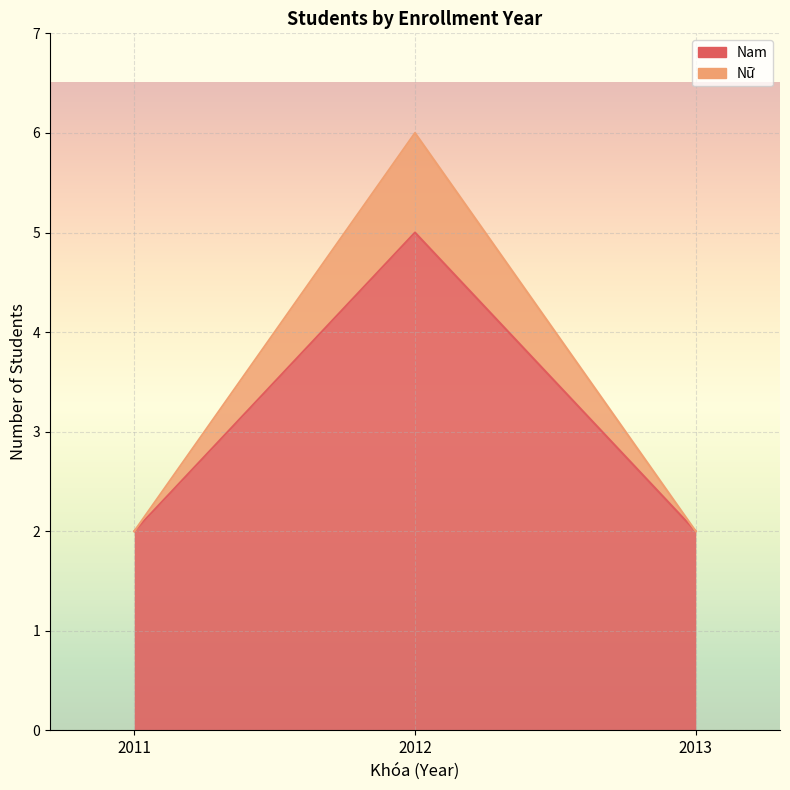

Is it true that 2011 equals 2 at 2012?

True